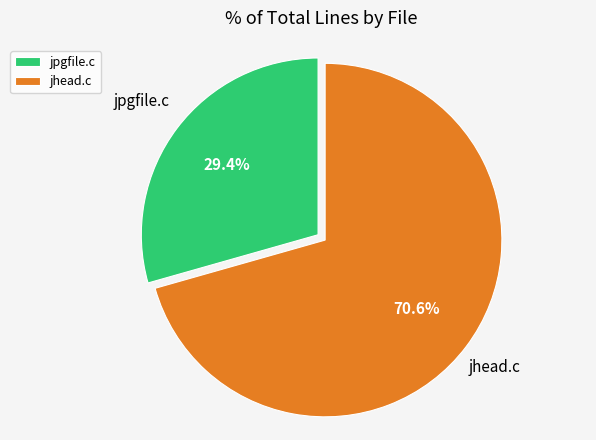

How many slices are in this pie chart?

2